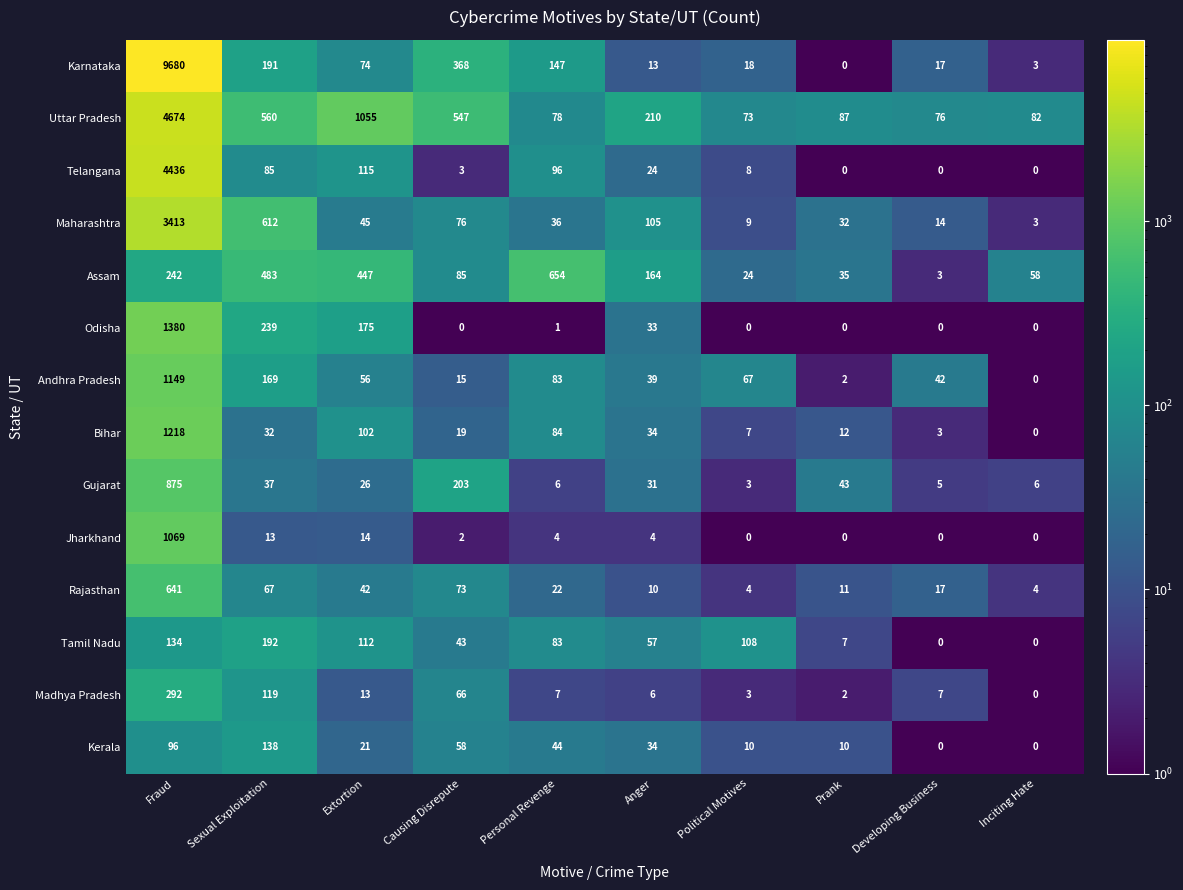

How many categories are shown in the chart?

10